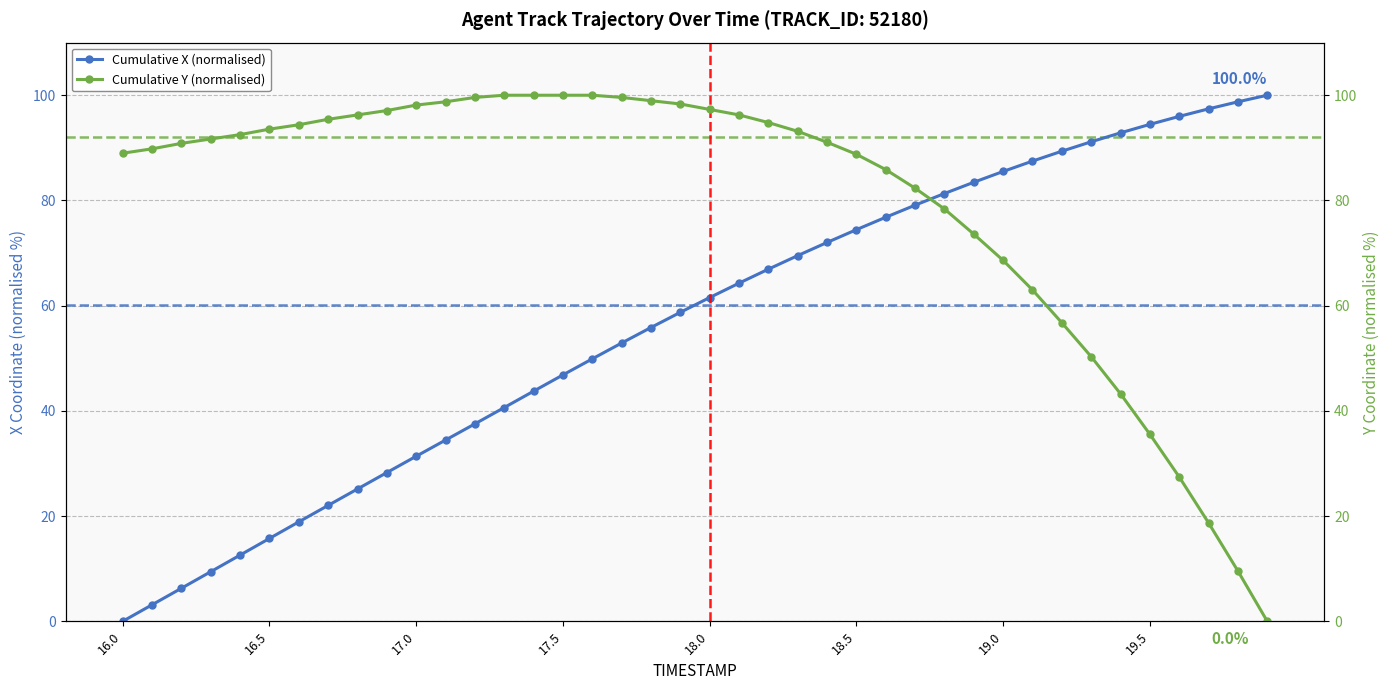

The X series shows 20.5 at 18.4. True or false?

False